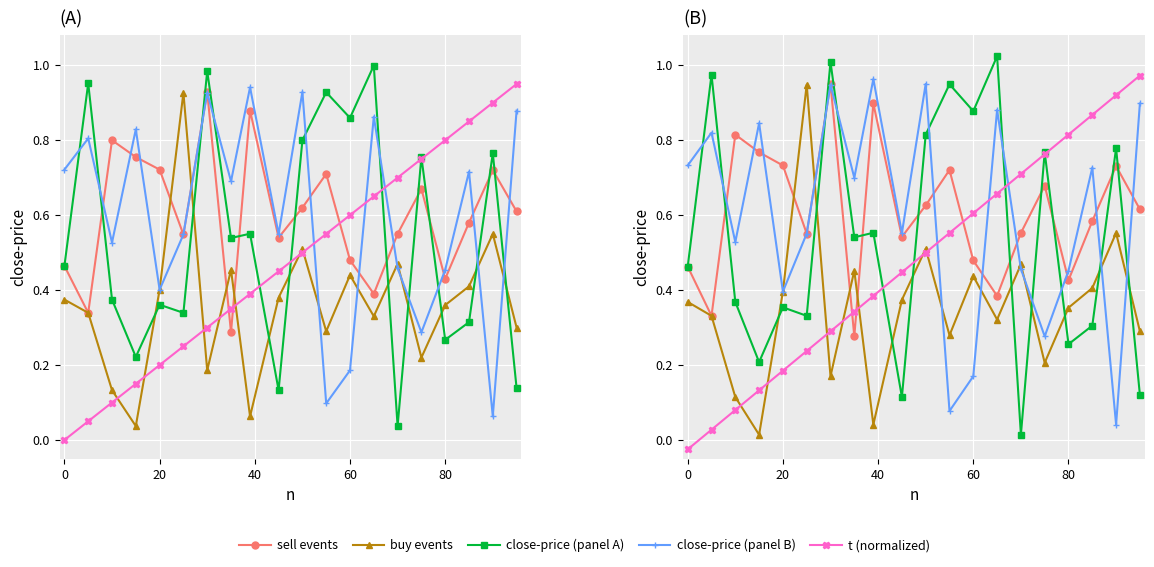

Reading left to right, extract all data points from this chart.

sell events: 0.5	0.3	0.8	0.8	0.7	0.6	1.0	0.3	0.9	0.5	0.6	0.7	0.5	0.4	0.6	0.7	0.4	0.6	0.7	0.6
buy events: 0.4	0.3	0.1	0.0	0.4	0.9	0.2	0.5	0.0	0.4	0.5	0.3	0.4	0.3	0.5	0.2	0.4	0.4	0.6	0.3
close-price (panel A): 0.5	1.0	0.4	0.2	0.4	0.3	1.0	0.5	0.6	0.1	0.8	0.9	0.9	1.0	0.0	0.8	0.3	0.3	0.8	0.1
close-price (panel B): 0.7	0.8	0.5	0.8	0.4	0.6	0.9	0.7	1.0	0.6	1.0	0.1	0.2	0.9	0.5	0.3	0.5	0.7	0.0	0.9
t (normalized): -0.0	0.0	0.1	0.1	0.2	0.2	0.3	0.3	0.4	0.4	0.5	0.6	0.6	0.7	0.7	0.8	0.8	0.9	0.9	1.0